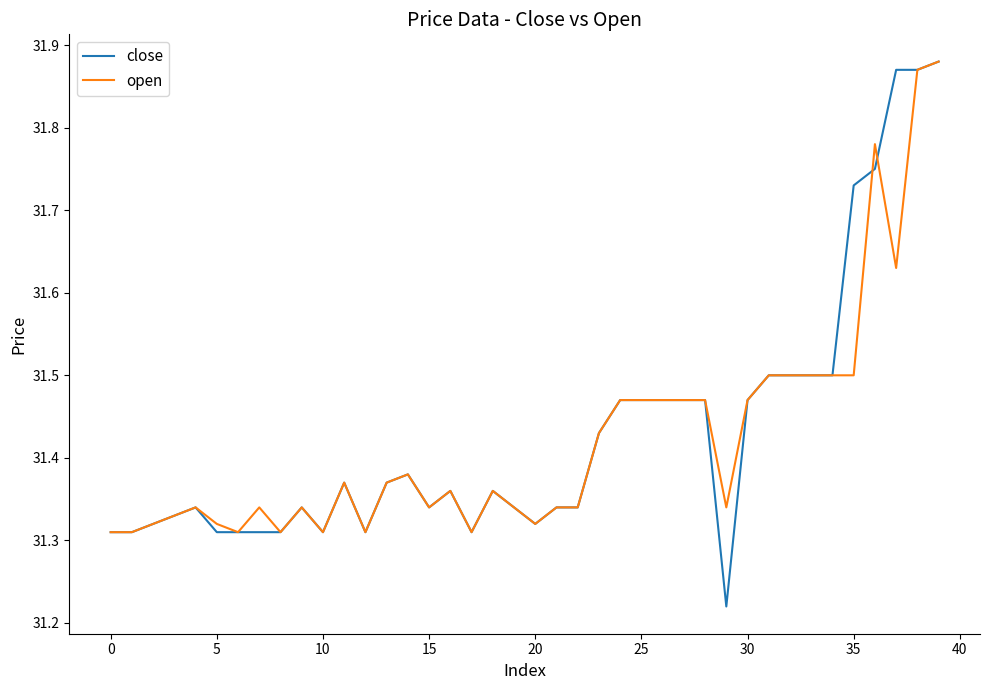

Count the number of data series in this chart.

2